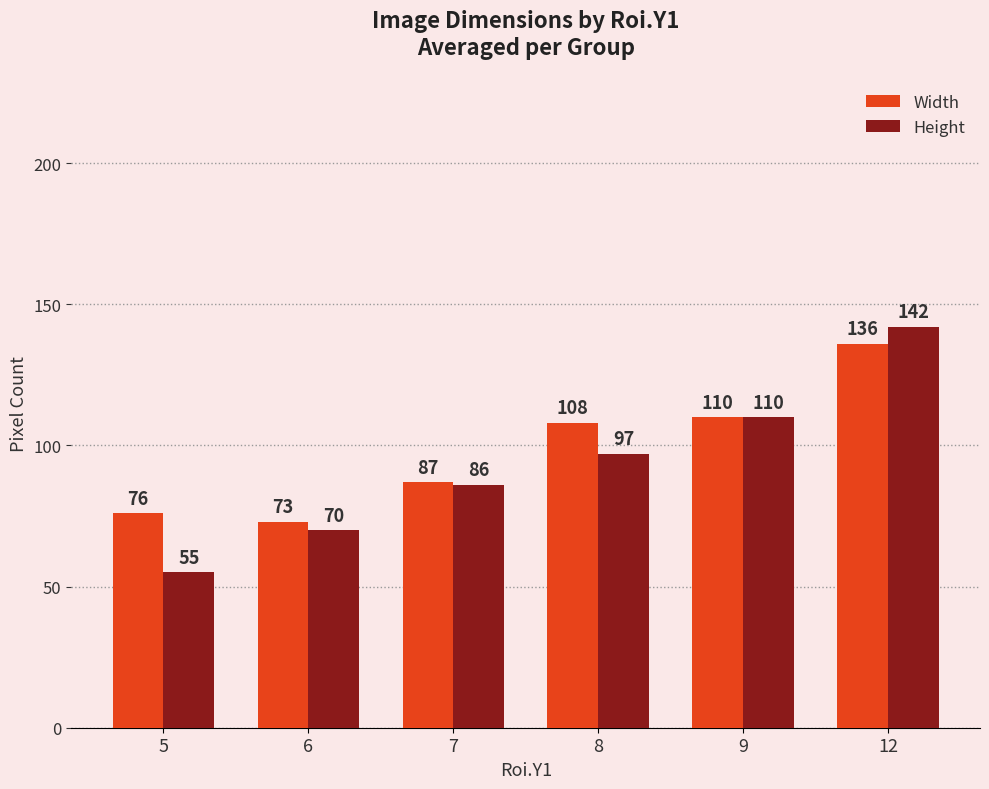

How many groups of bars are there?

6